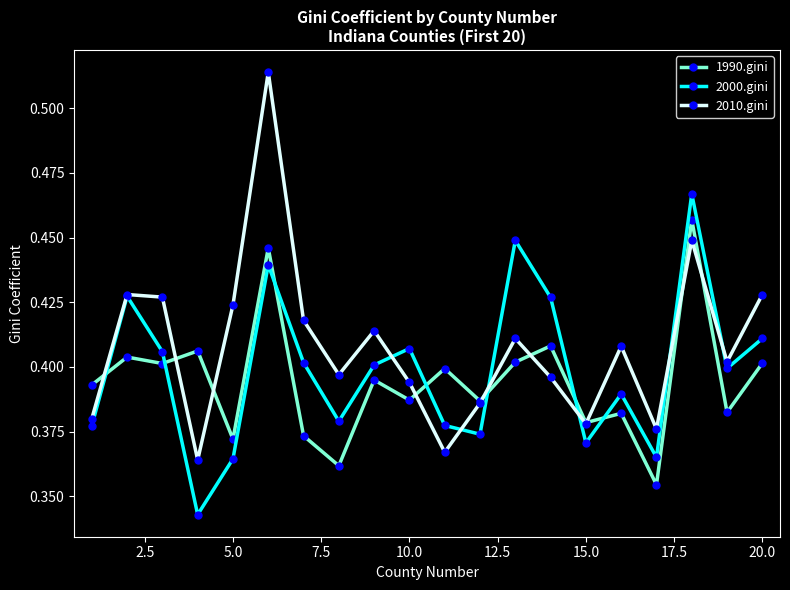

After their last crossing, which series has the higher values: 2010.gini or 2000.gini?

2010.gini